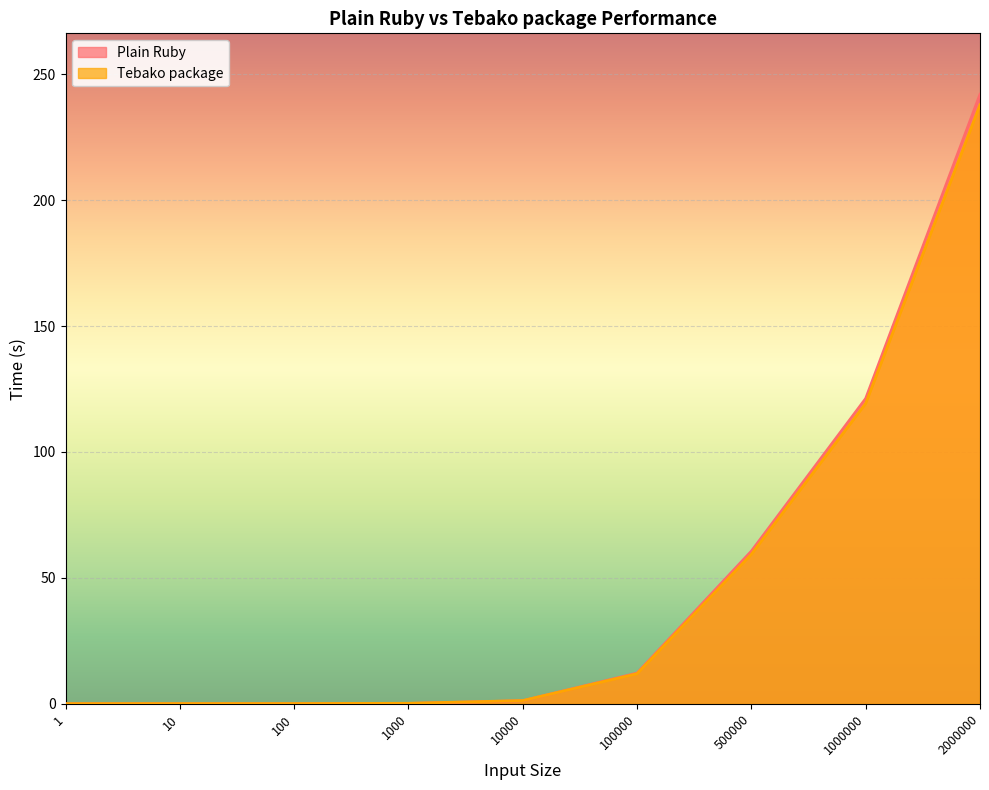

Where does the Plain Ruby series first go above 1?

10000